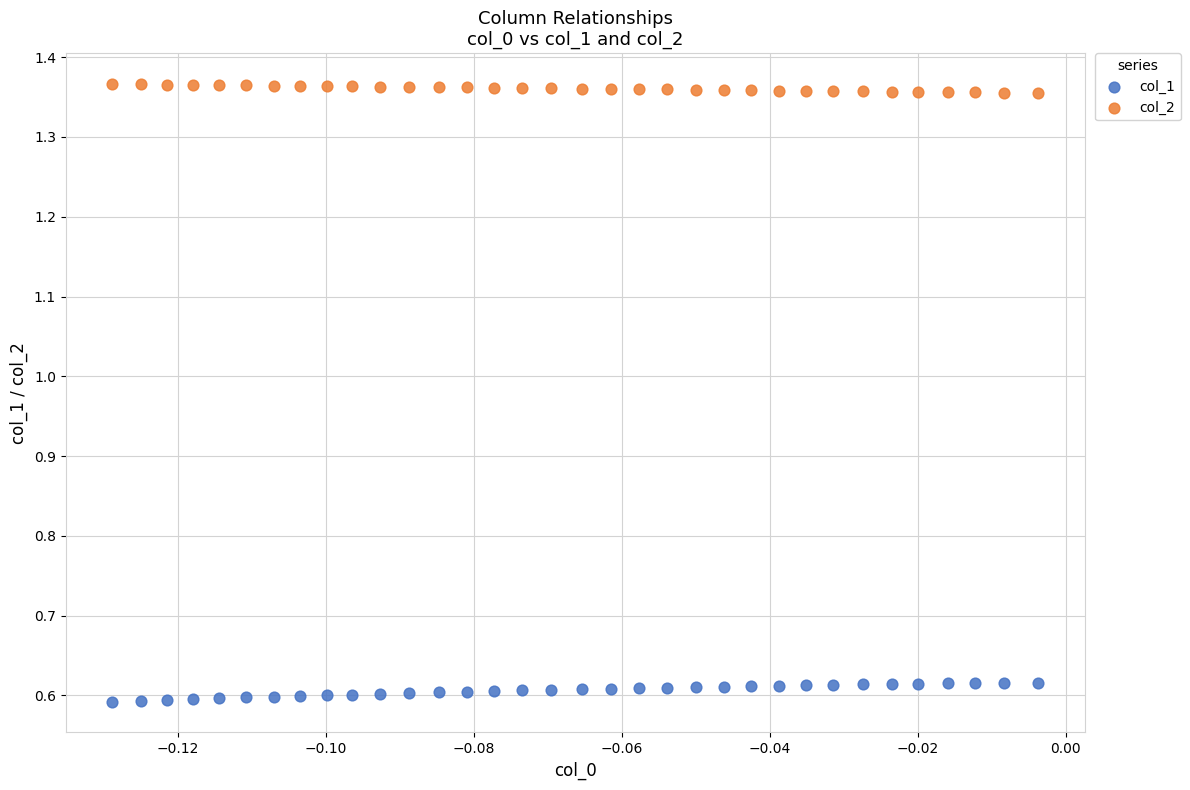

What are all the series names shown in the legend?

col_1, col_2